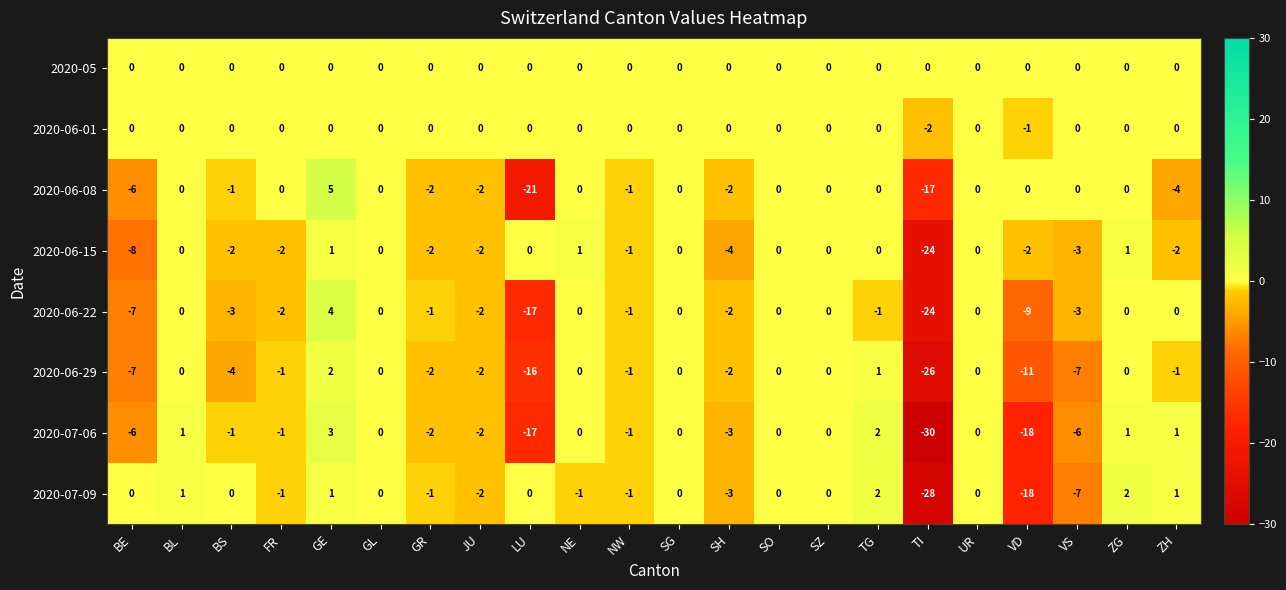

The value of 2020-06-15 at SG is 0. True or false?

True